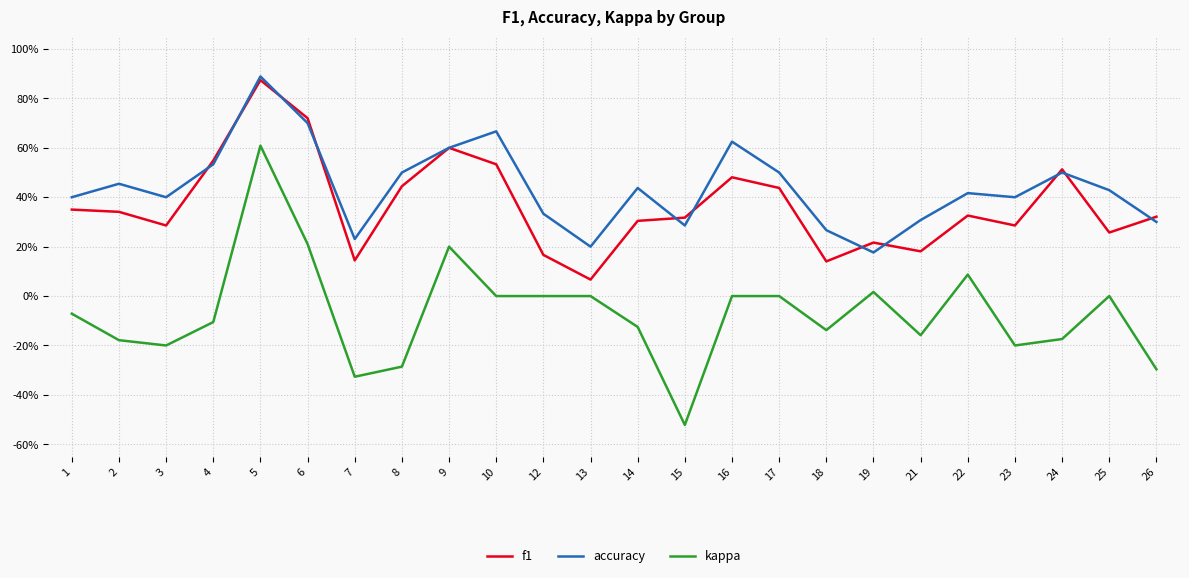

True or false: accuracy and f1 intersect in this chart.

True